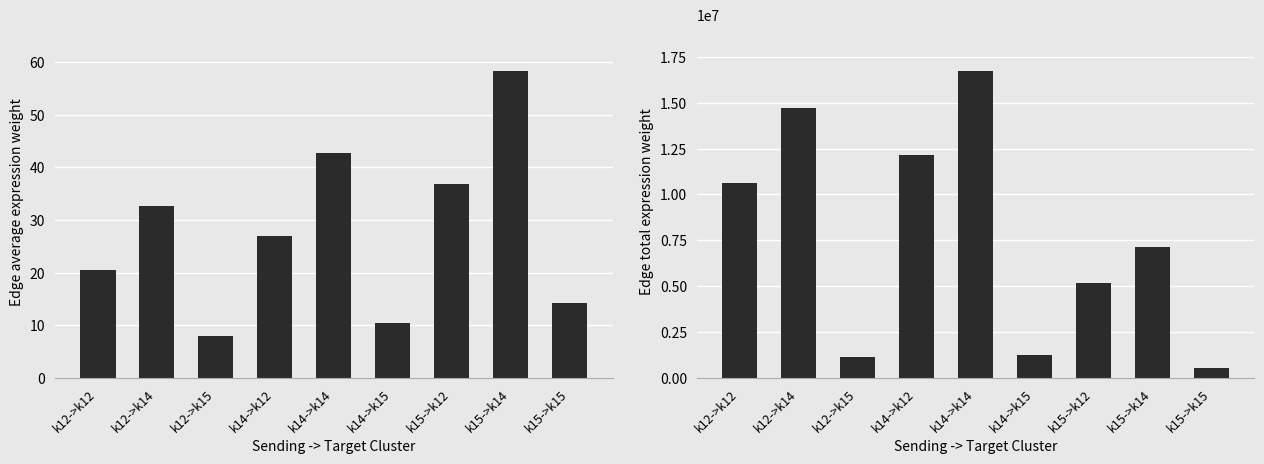

What is the label of the 4th bar from the right?

k14->k15